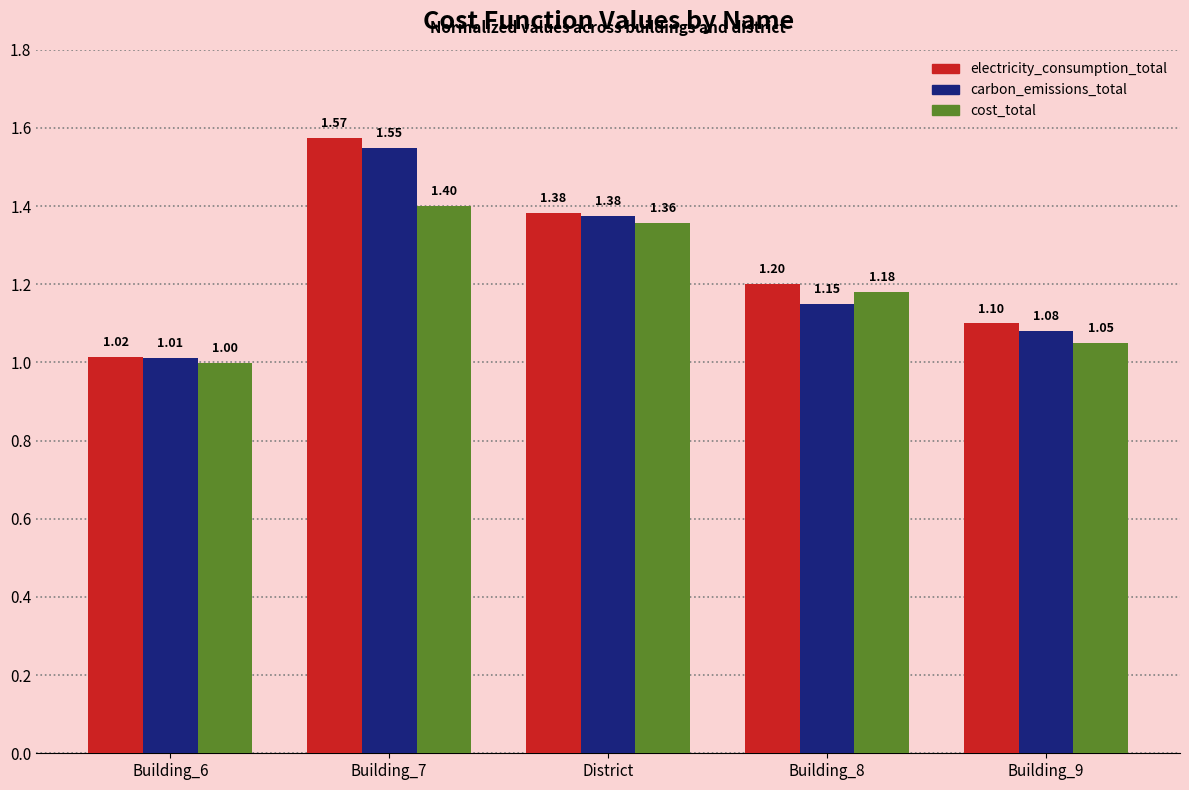

At which category is the sum across all series the highest?

Building_7